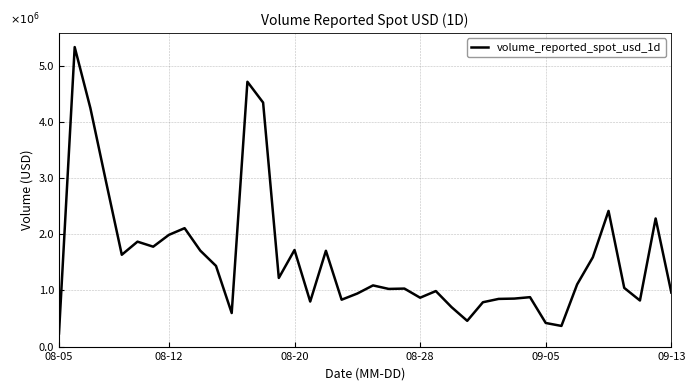

What is the difference between the maximum and minimum values?

5.1